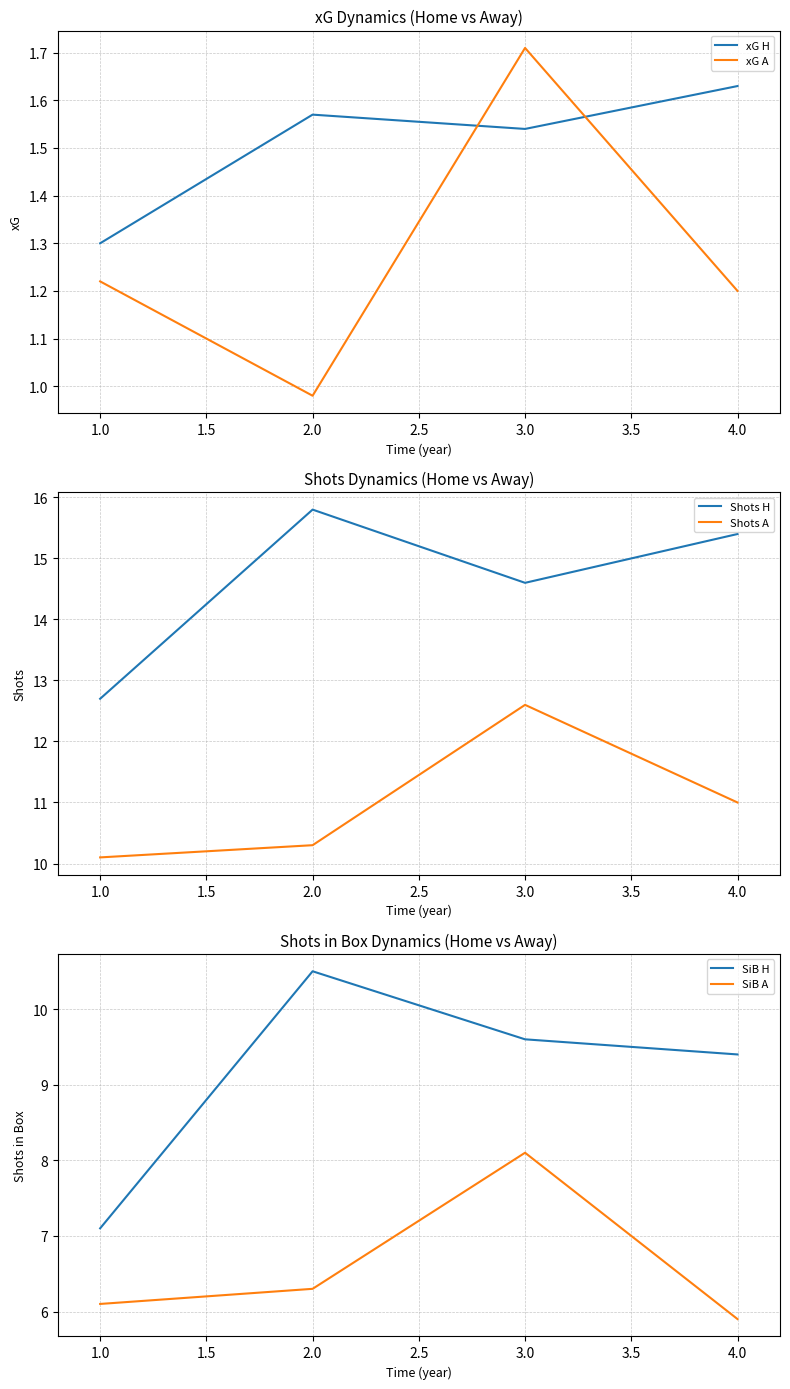

At which label does SiB A reach its peak?

3.0